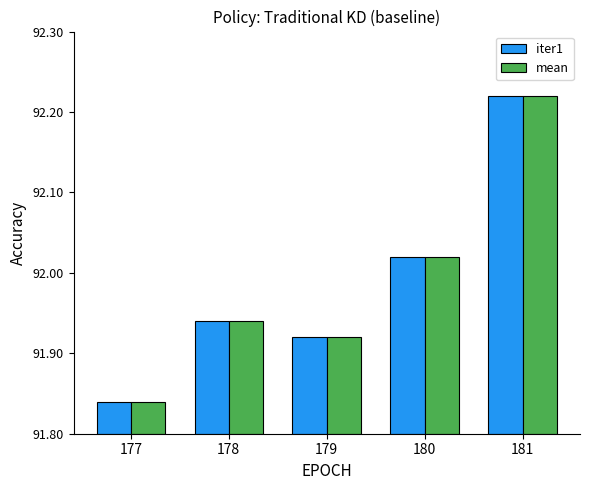

Which series has the largest total across all categories?

iter1